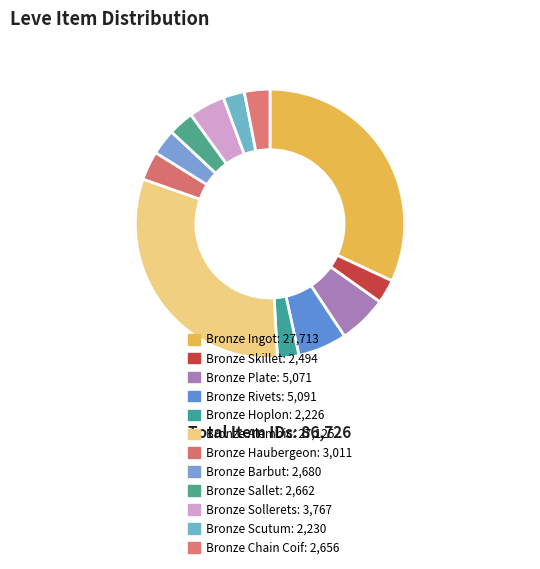

True or false: Bronze Plate accounts for 6% of the total.

True